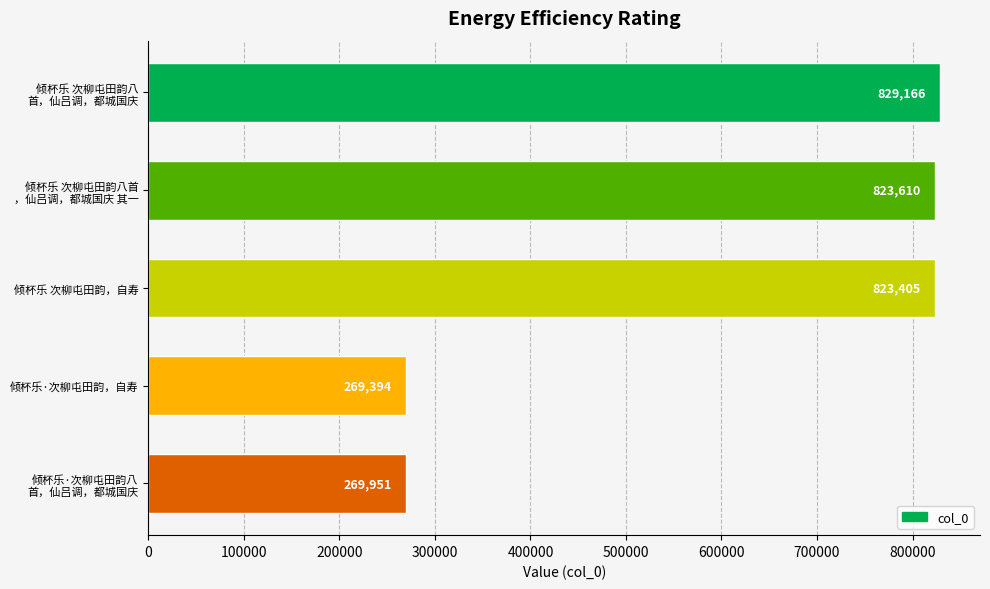

What is the greatest value displayed?

829166